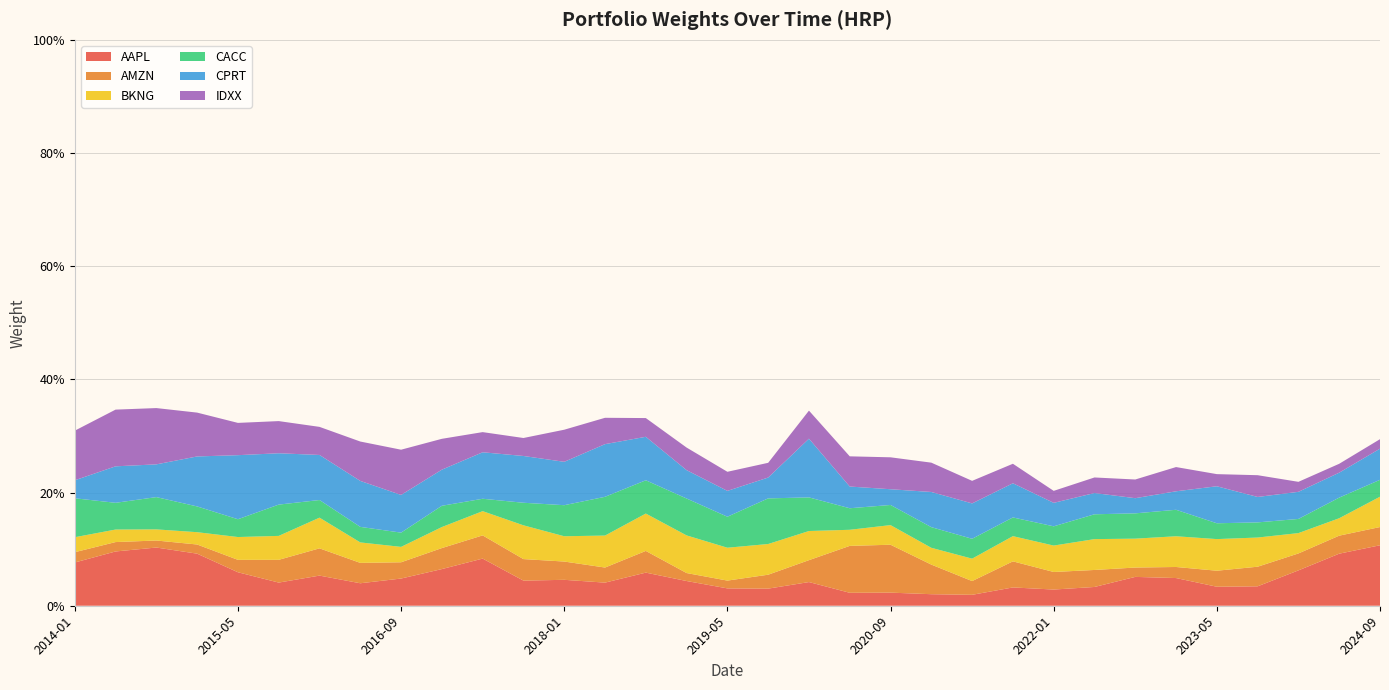

Reading left to right, list all the values displayed in this chart.

AAPL: 0.1	0.1	0.1	0.1	0.1	0.0	0.1	0.0	0.0	0.1	0.1	0.0	0.0	0.0	0.1	0.0	0.0	0.0	0.0	0.0	0.0	0.0	0.0	0.0	0.0	0.0	0.1	0.0	0.0	0.0	0.1	0.1	0.1
AMZN: 0.0	0.0	0.0	0.0	0.0	0.0	0.0	0.0	0.0	0.0	0.0	0.0	0.0	0.0	0.0	0.0	0.0	0.0	0.0	0.1	0.1	0.1	0.0	0.0	0.0	0.0	0.0	0.0	0.0	0.0	0.0	0.0	0.0
BKNG: 0.0	0.0	0.0	0.0	0.0	0.0	0.1	0.0	0.0	0.0	0.0	0.1	0.0	0.1	0.1	0.1	0.1	0.1	0.1	0.0	0.0	0.0	0.0	0.0	0.0	0.1	0.1	0.1	0.1	0.1	0.0	0.0	0.1
CACC: 0.1	0.0	0.1	0.0	0.0	0.1	0.0	0.0	0.0	0.0	0.0	0.0	0.1	0.1	0.1	0.1	0.1	0.1	0.1	0.0	0.0	0.0	0.0	0.0	0.0	0.0	0.0	0.0	0.0	0.0	0.0	0.0	0.0
CPRT: 0.0	0.1	0.1	0.1	0.1	0.1	0.1	0.1	0.1	0.1	0.1	0.1	0.1	0.1	0.1	0.1	0.0	0.0	0.1	0.0	0.0	0.1	0.1	0.1	0.0	0.0	0.0	0.0	0.1	0.0	0.0	0.0	0.1
IDXX: 0.1	0.1	0.1	0.1	0.1	0.1	0.0	0.1	0.1	0.1	0.0	0.0	0.1	0.0	0.0	0.0	0.0	0.0	0.0	0.1	0.1	0.1	0.0	0.0	0.0	0.0	0.0	0.0	0.0	0.0	0.0	0.0	0.0